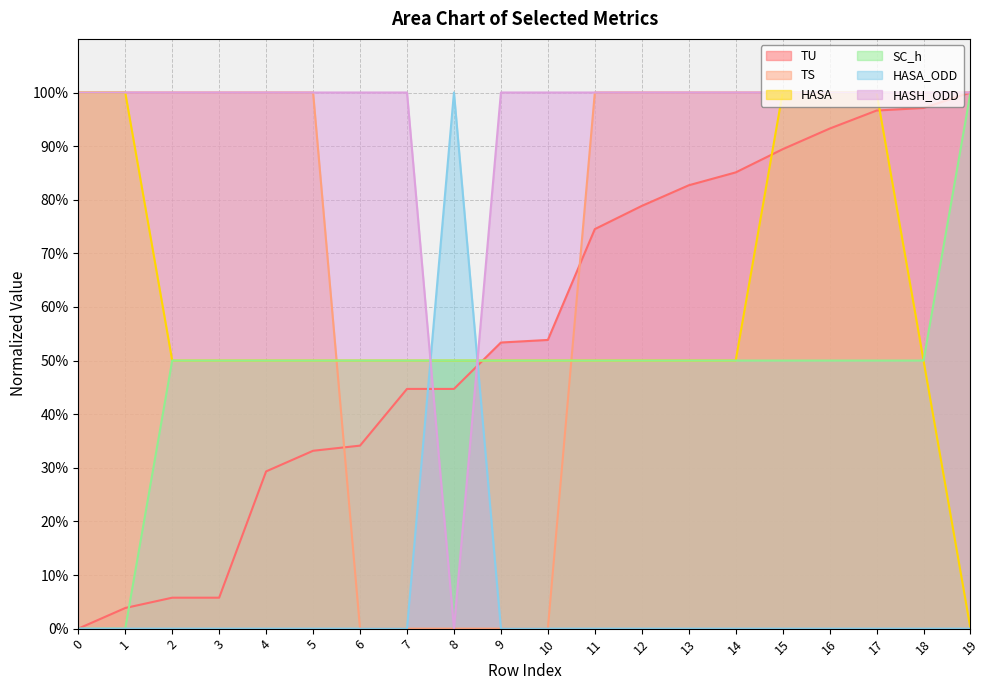

Does the chart have visible grid lines?

Yes